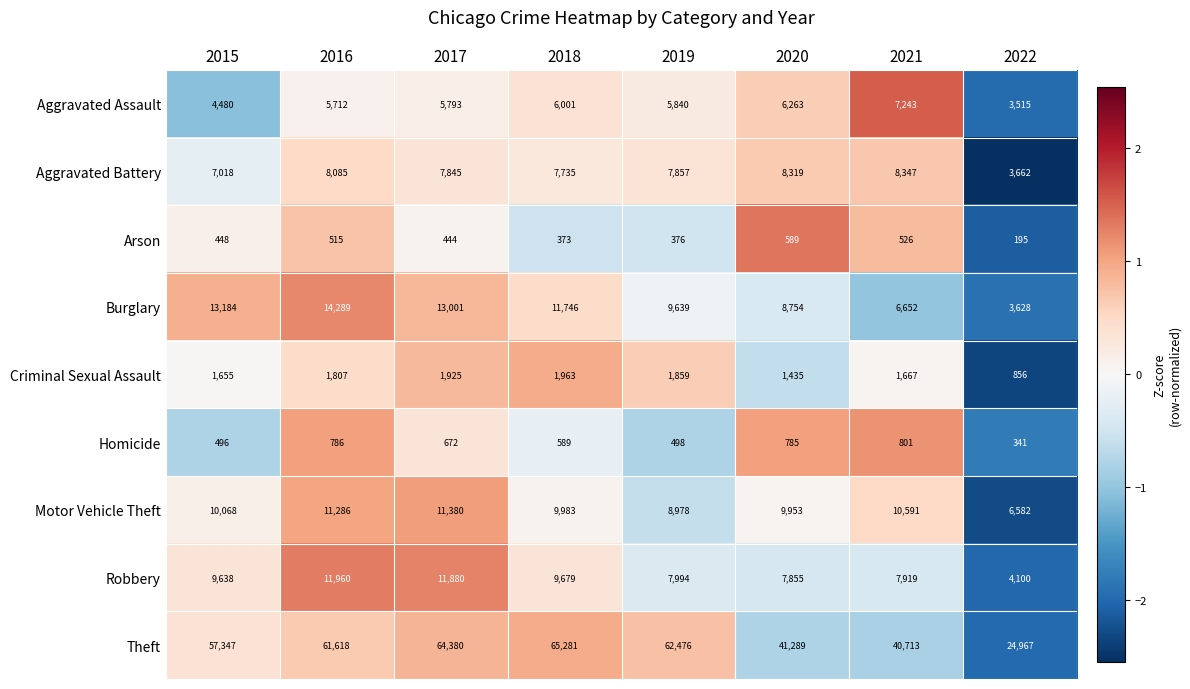

List the series in order of their peak value, highest first.

Theft, Burglary, Robbery, Motor Vehicle Theft, Aggravated Battery, Aggravated Assault, Criminal Sexual Assault, Homicide, Arson